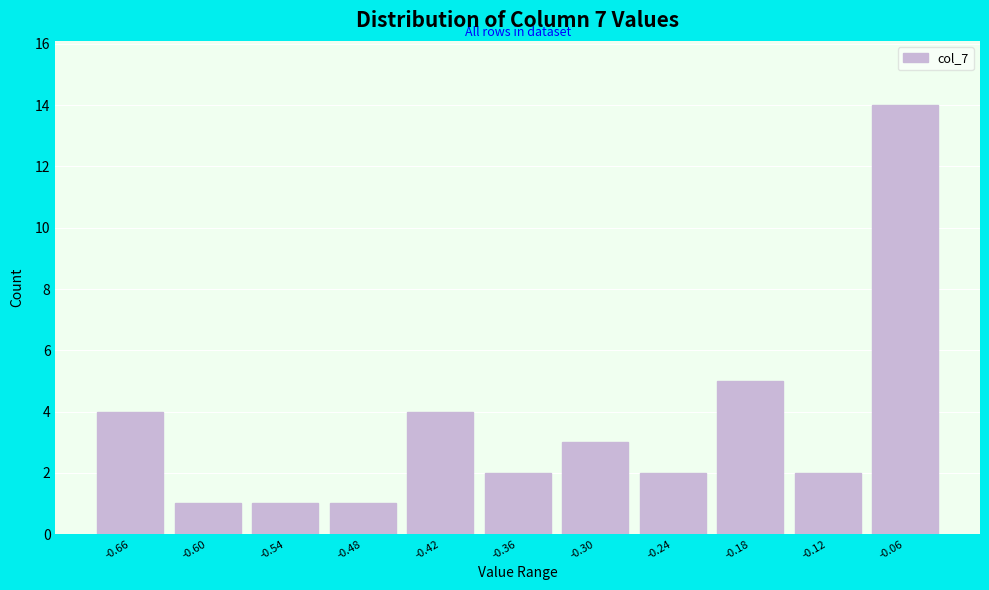

Reading left to right, what are all the values shown in this chart?

4	1	1	1	4	2	3	2	5	2	14